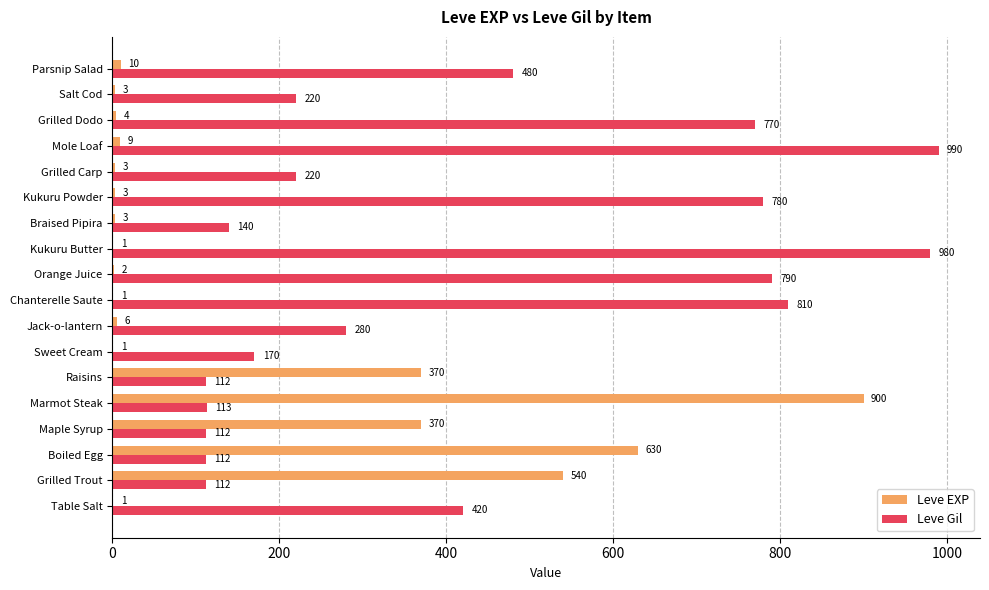

At which label is Leve Gil closest to 551?

Parsnip Salad